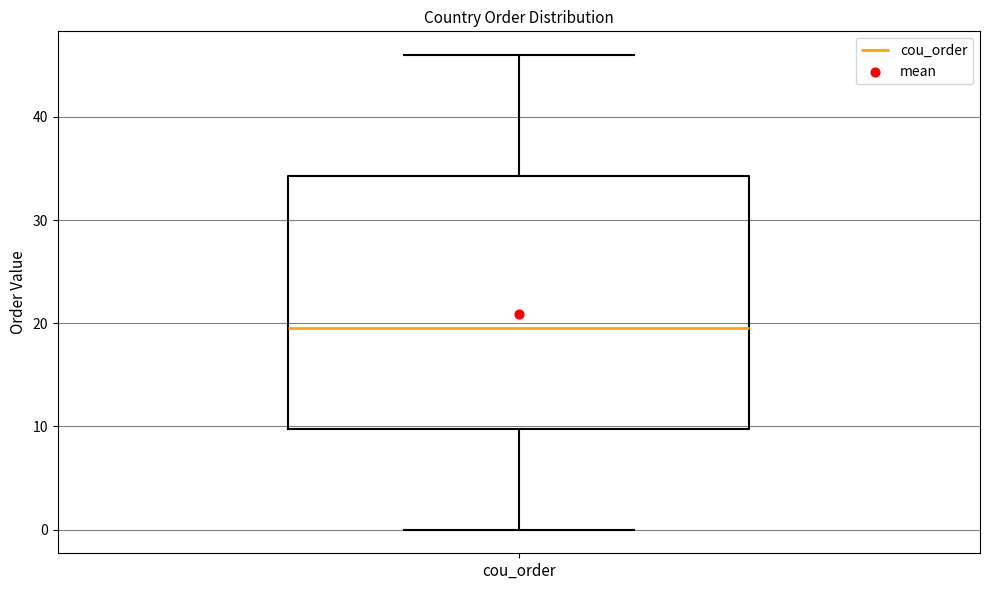

Read this box plot against the y-axis: the position of the median line, the range covered by the box, and the ends of both whiskers. The values are not printed on the chart, so give them approximately, as read against the axis.

median 20, box 10 to 34, whiskers 0 to 46